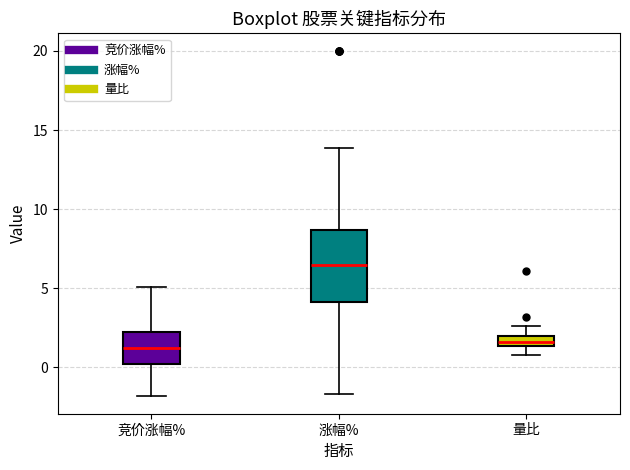

Where does the upper whisker of the box for 涨幅% end on the y-axis? The values are not printed on the chart, so give them approximately, as read against the axis.

14.0